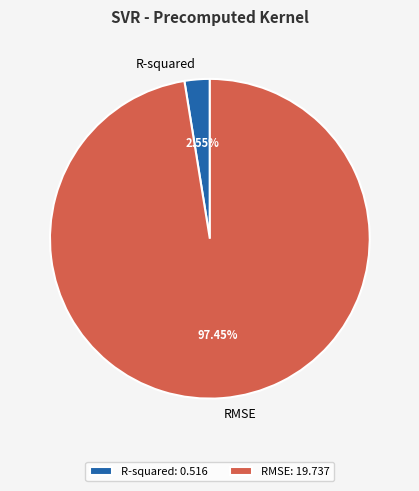

What percentage is the RMSE slice, to the nearest percent?

97%